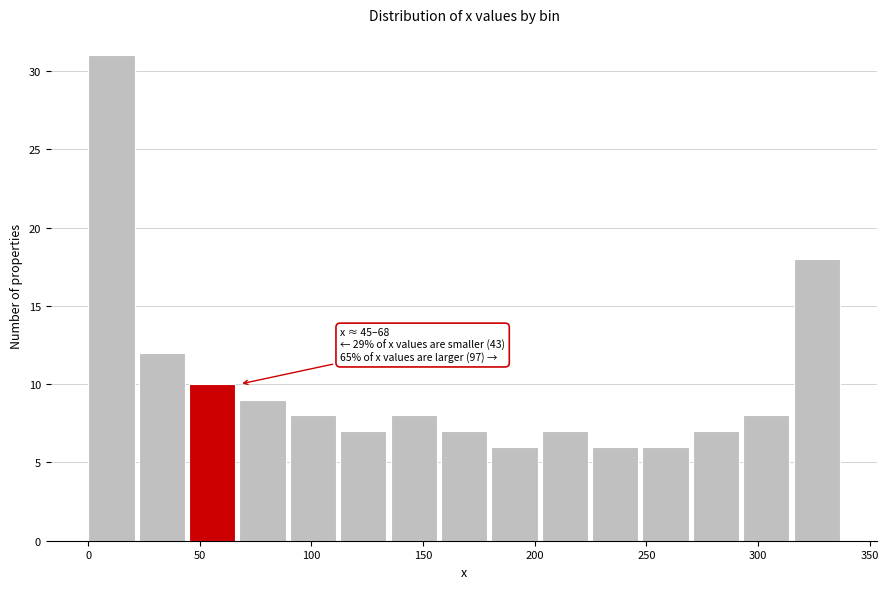

Which range on the x-axis has the tallest bar?

0 to 25